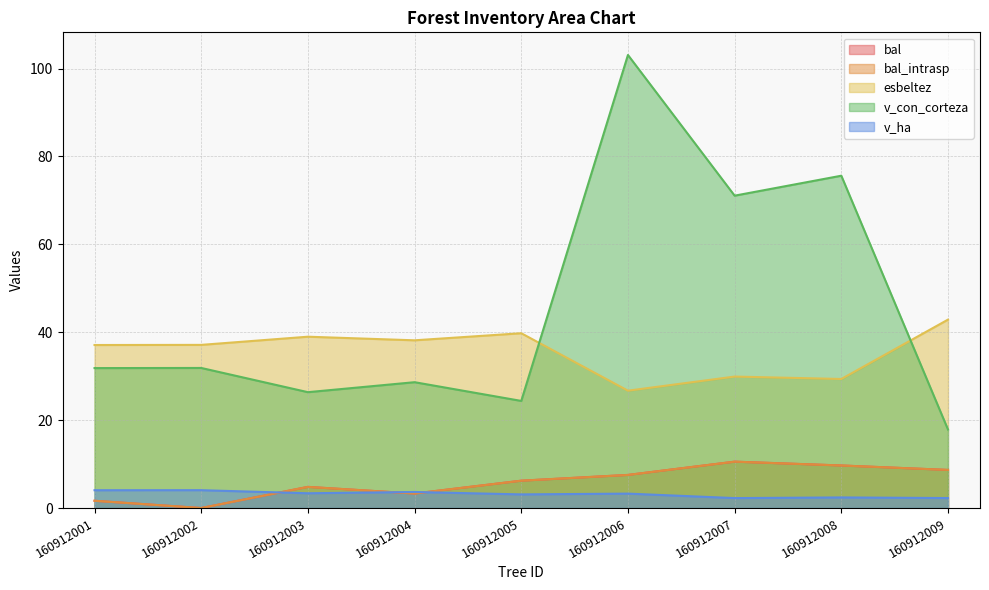

How many data points in v_con_corteza are above 31?

5